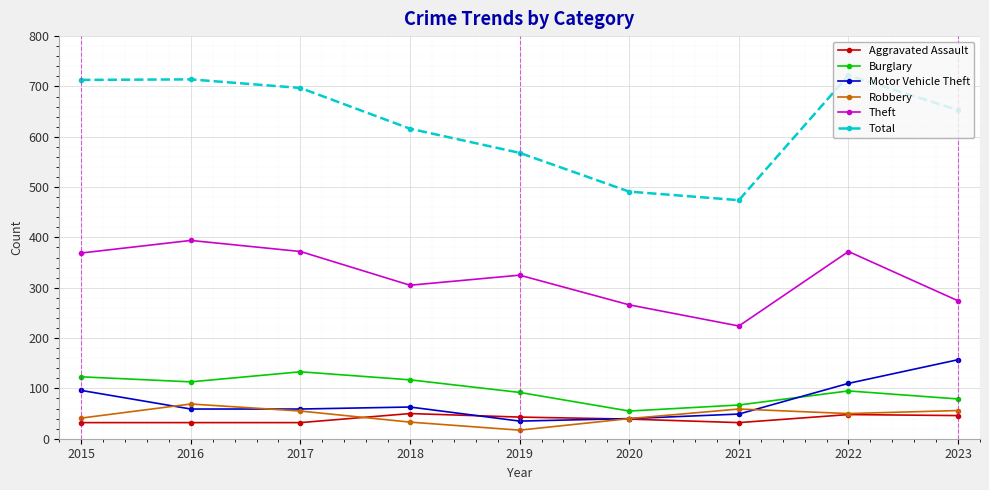

True or false: Motor Vehicle Theft has more than 0 interior local peaks.

True